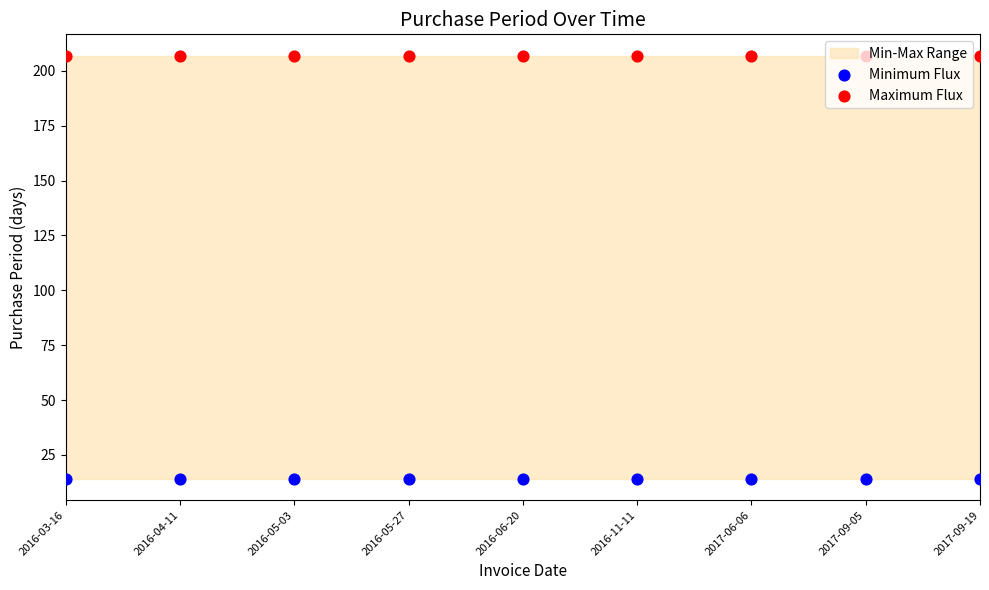

Which series has the largest Y range (max minus min)?

Minimum Flux